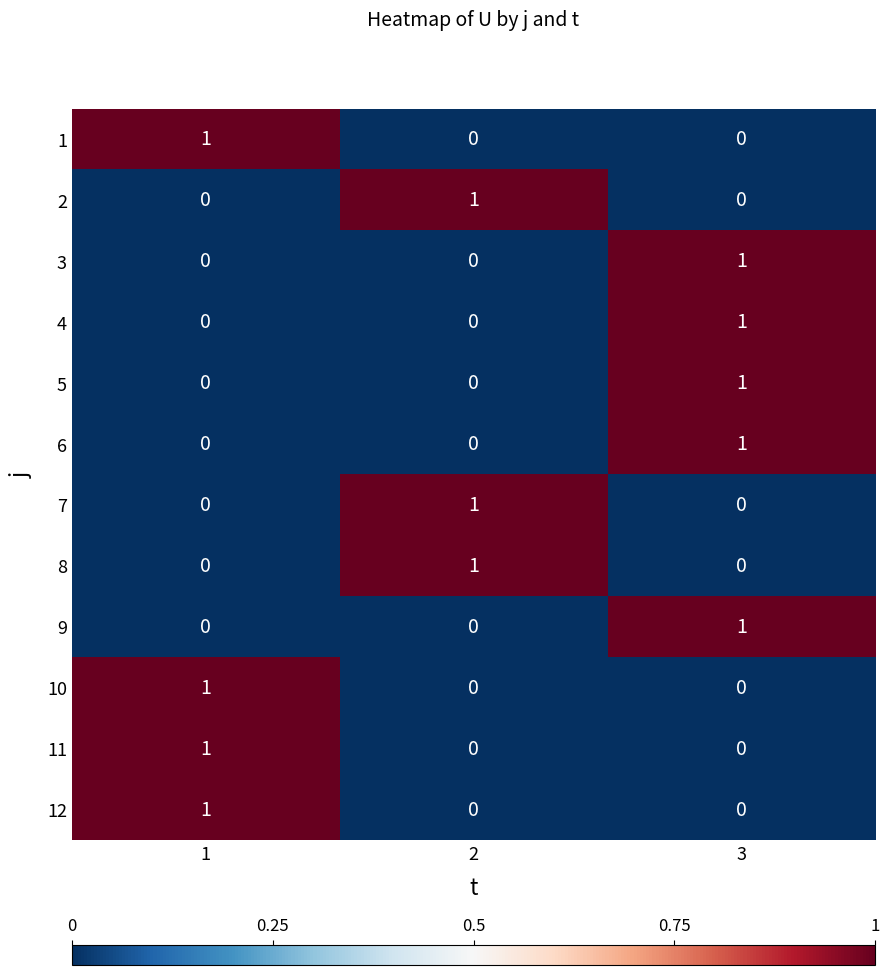

At which category is the sum across all series the highest?

3